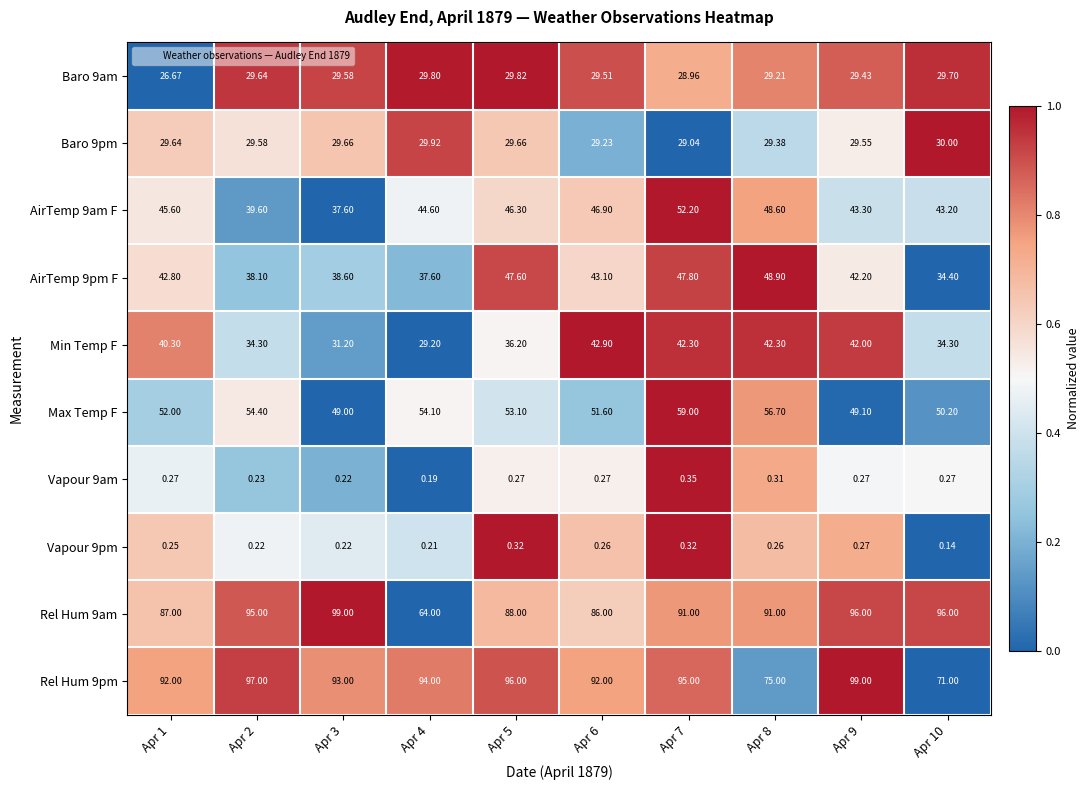

At Apr 4, list the series in order from smallest to largest.

Vapour 9am, Vapour 9pm, Min Temp F, Baro 9am, Baro 9pm, AirTemp 9pm F, AirTemp 9am F, Max Temp F, Rel Hum 9am, Rel Hum 9pm